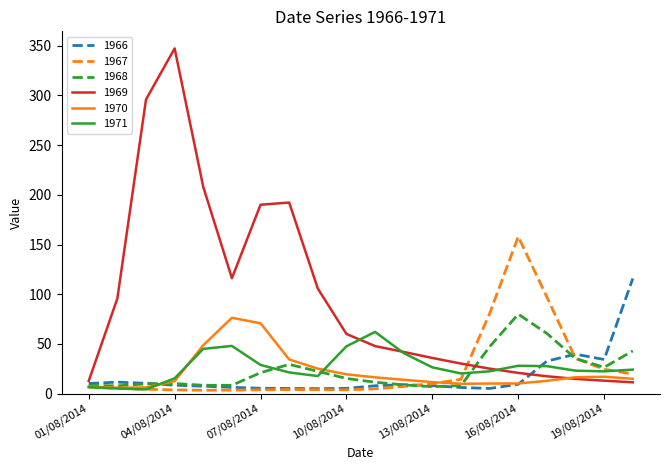

What is the difference between the maximum and second lowest values in the 1966 series?

110.7